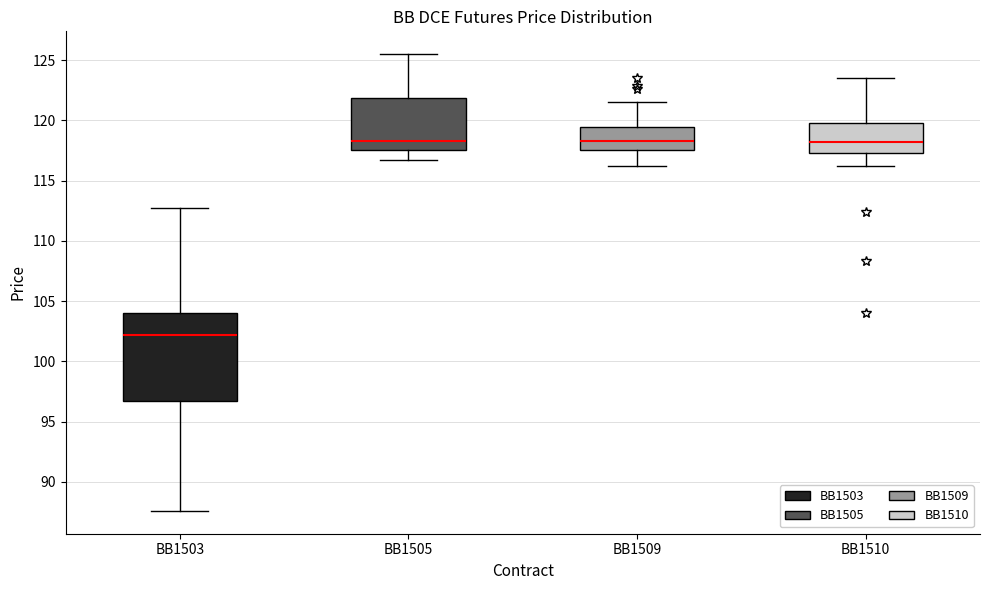

Where does the median line of the box for BB1510 sit on the y-axis? The values are not printed on the chart, so give them approximately, as read against the axis.

118.0